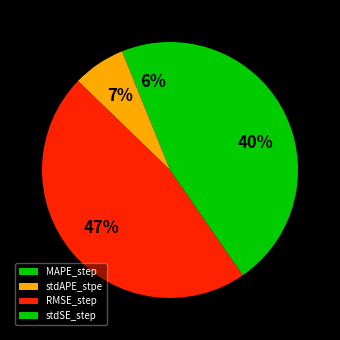

Which category has the biggest portion of the pie?

RMSE_step